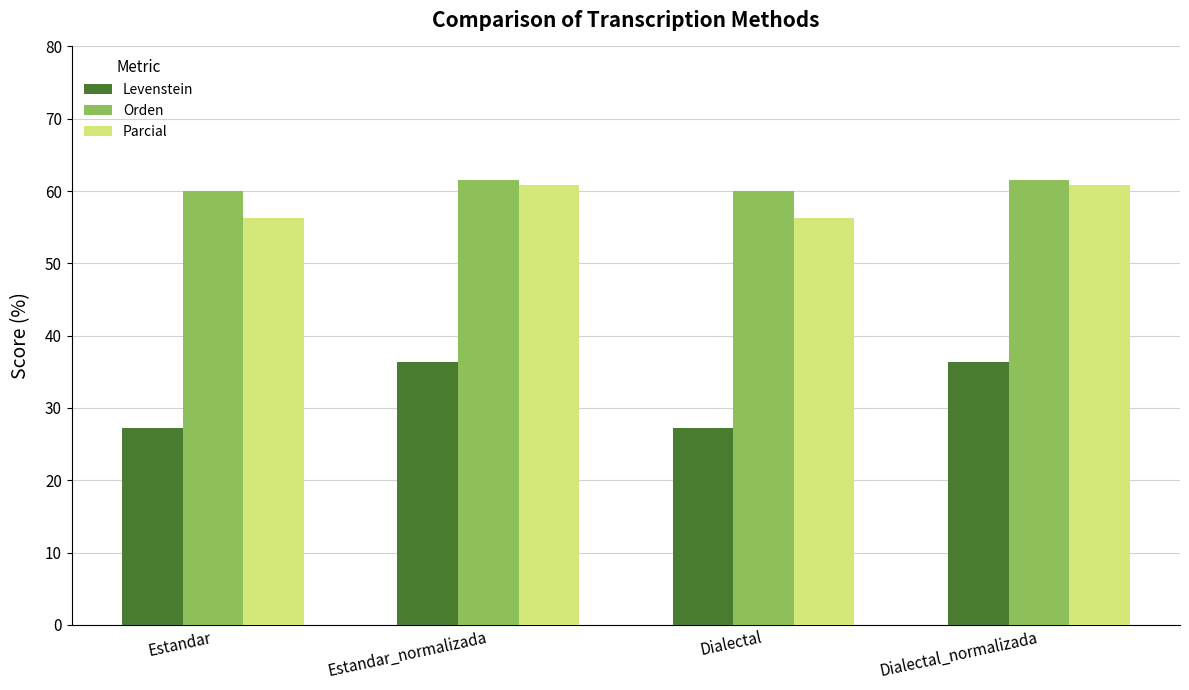

What is the maximum value shown in the chart?

61.5